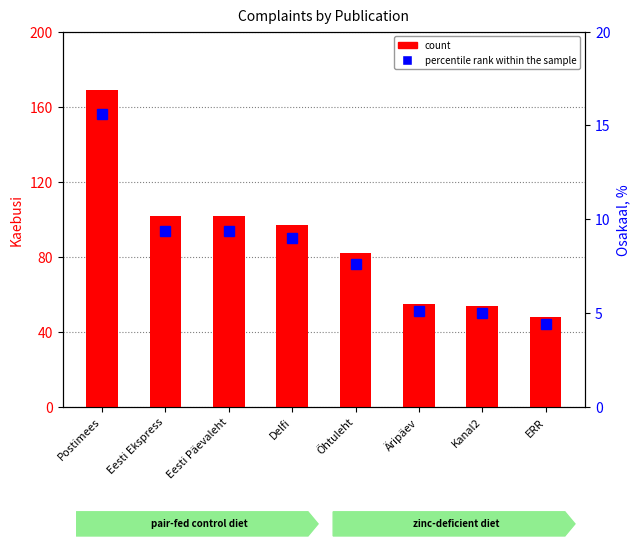

Reading left to right, transcribe all the data shown in this chart.

count: Postimees=169.0	Eesti Ekspress=102.0	Eesti Päevaleht=102.0	Delfi=97.0	Õhtuleht=82.0	Äripäev=55.0	Kanal2=54.0	ERR=48.0
percentile rank within the sample: Postimees=15.6	Eesti Ekspress=9.4	Eesti Päevaleht=9.4	Delfi=9.0	Õhtuleht=7.6	Äripäev=5.1	Kanal2=5.0	ERR=4.4